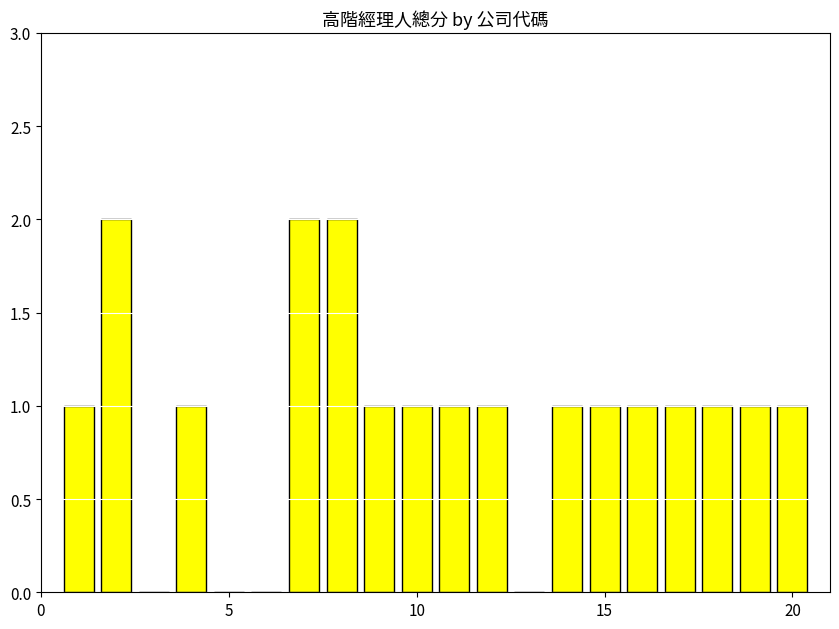

Reading left to right, extract all data points from this chart.

1	2	0	1	0	0	2	2	1	1	1	1	0	1	1	1	1	1	1	1